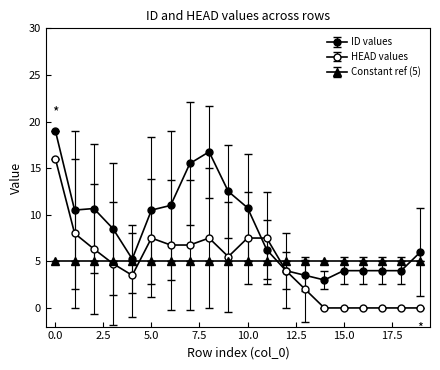

How many distinct data groups are displayed?

3